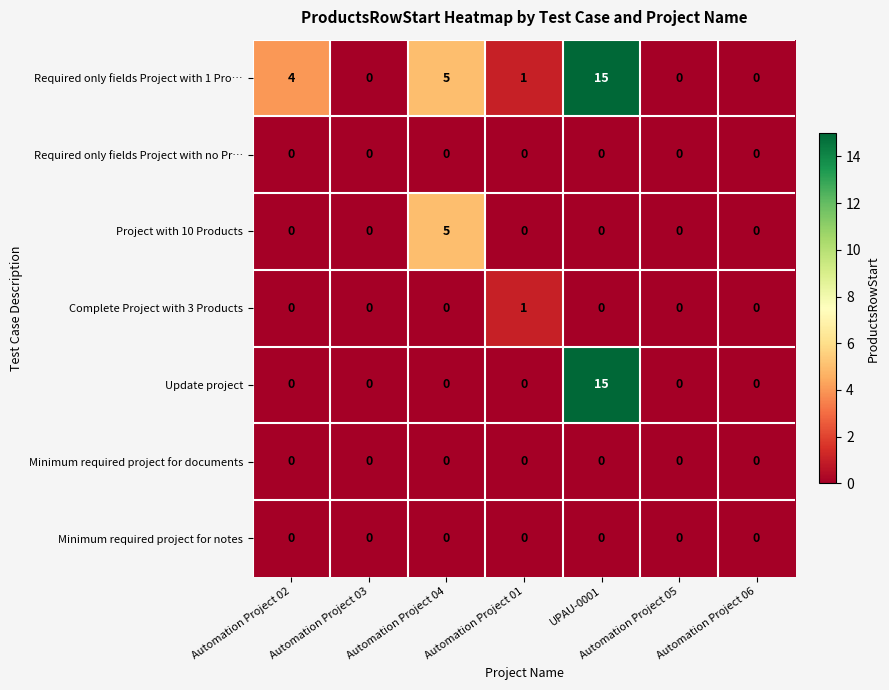

At which category is the sum across all series the highest?

UPAU-0001